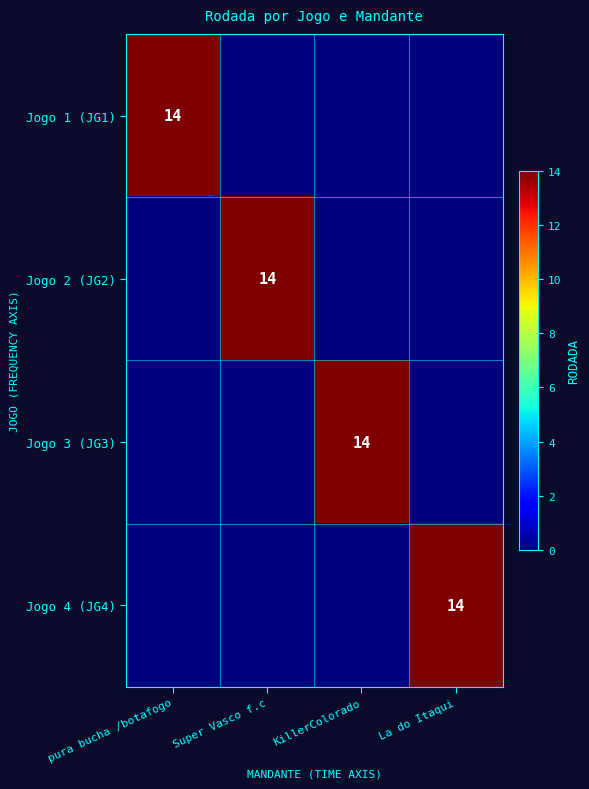

True or false: Jogo 2 (JG2) has a value of 18 at Super Vasco f.c.

False